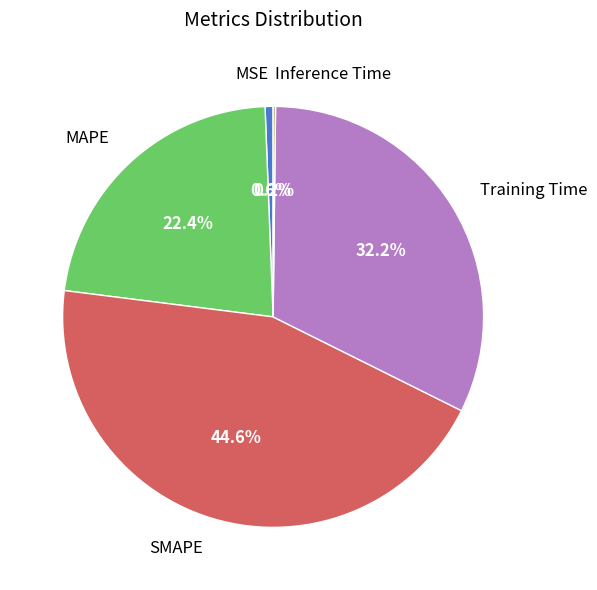

Which slice is the largest?

SMAPE